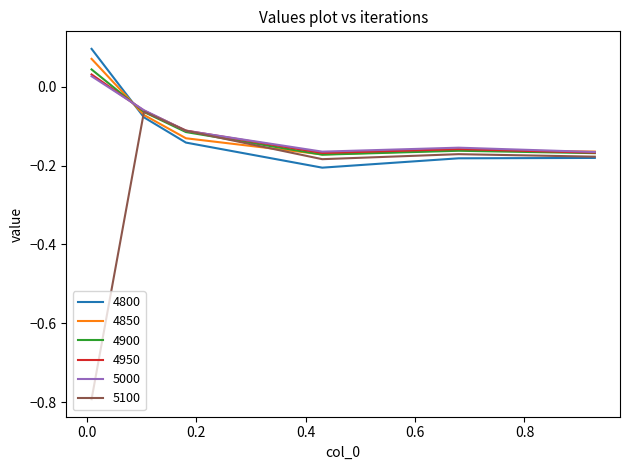

Which series has the widest spread of values?

5100